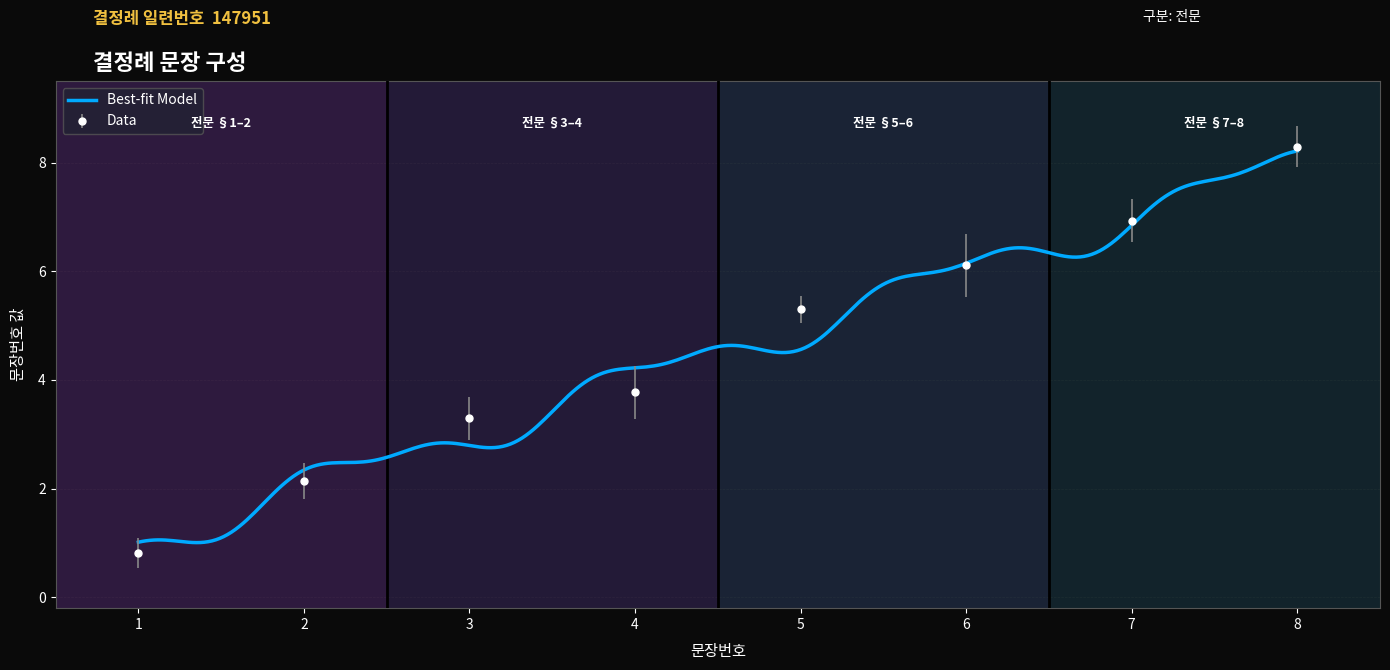

Approximately how many times larger is the value at 2 compared to 6?

0.3